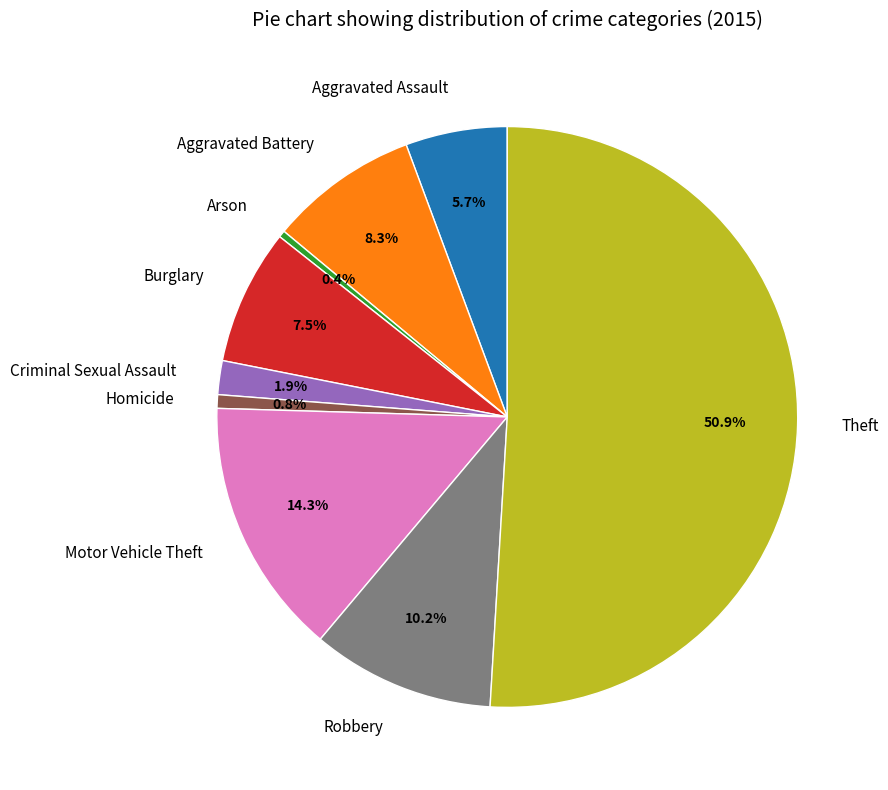

Do Aggravated Battery and Theft together represent more than half of the pie?

Yes